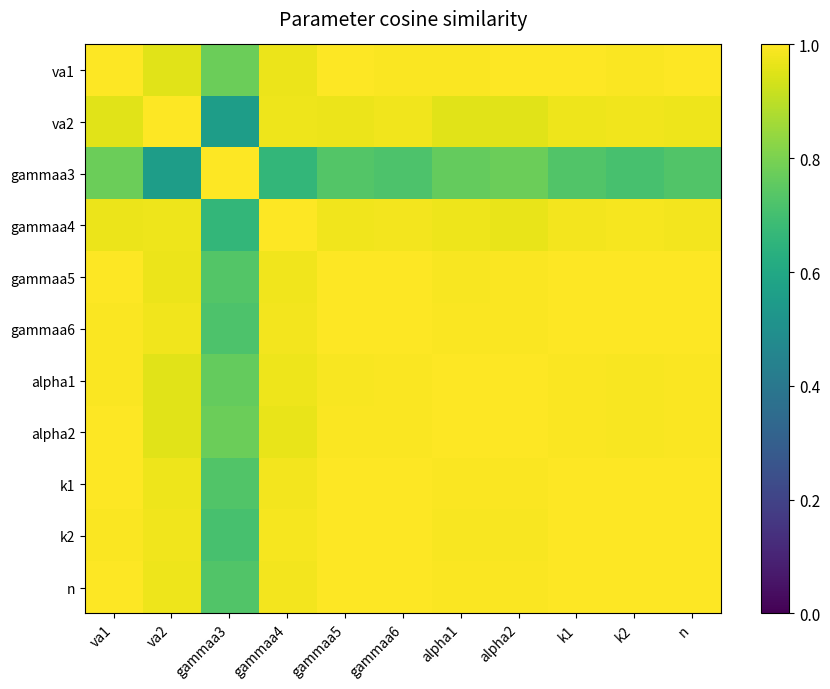

What is the spread (max minus min) of values at k1?

0.3